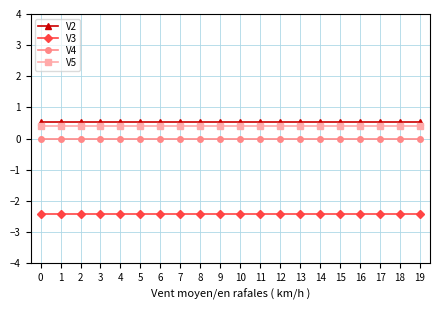

Is the value of V4 at 2 greater than the value of V2 at 6?

No